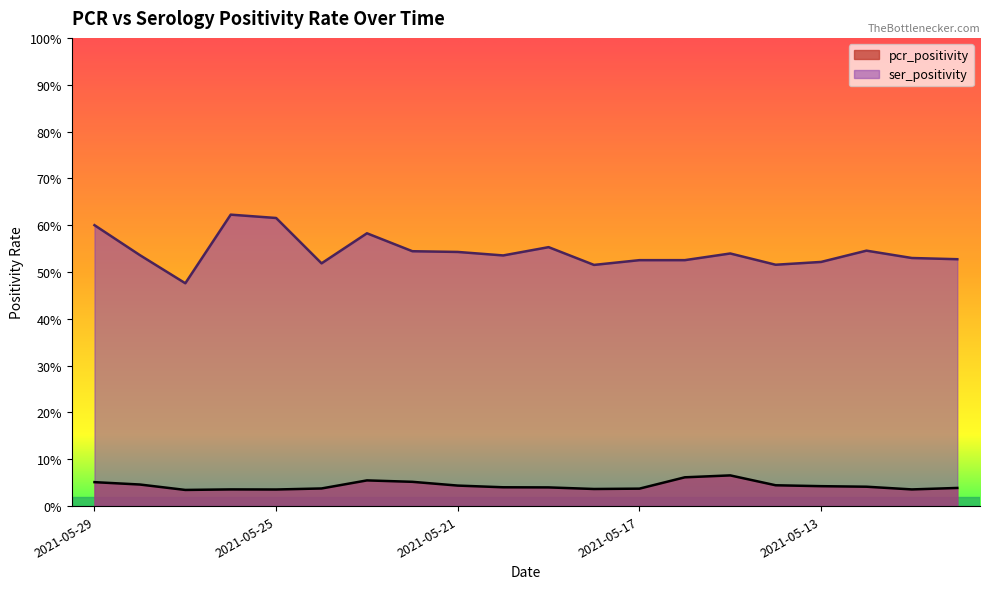

True or false: pcr_positivity and ser_positivity cross at least once.

False